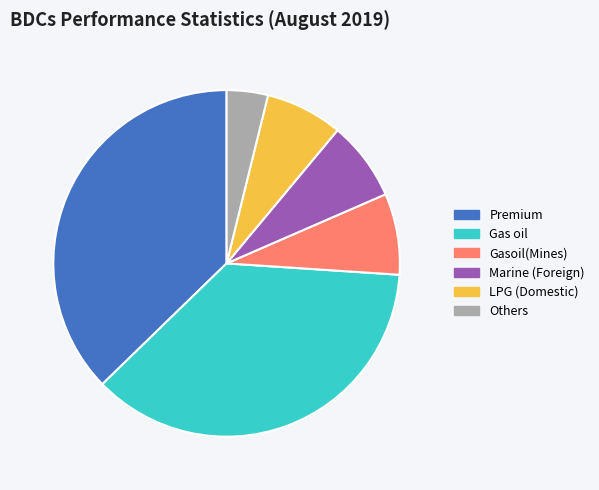

Is it true that Gasoil(Mines) is 21% of the pie?

False